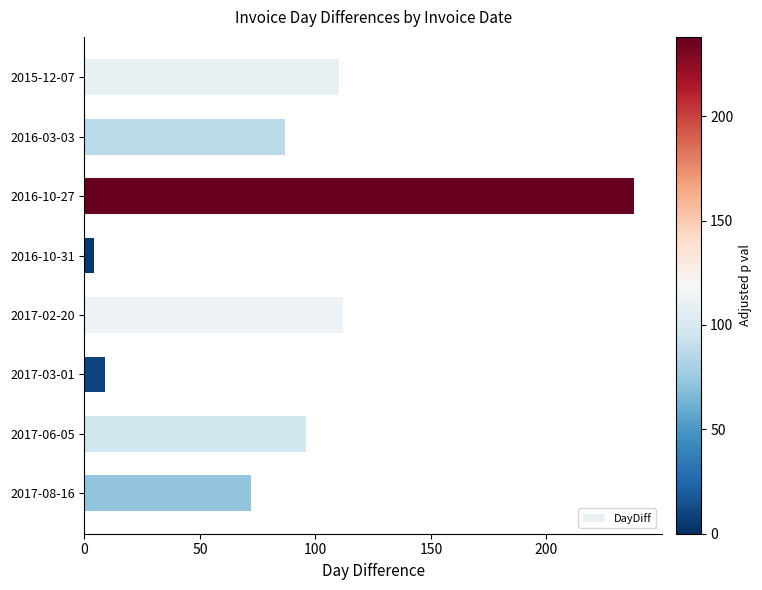

Are the bars grouped side by side (vs. stacked)?

No